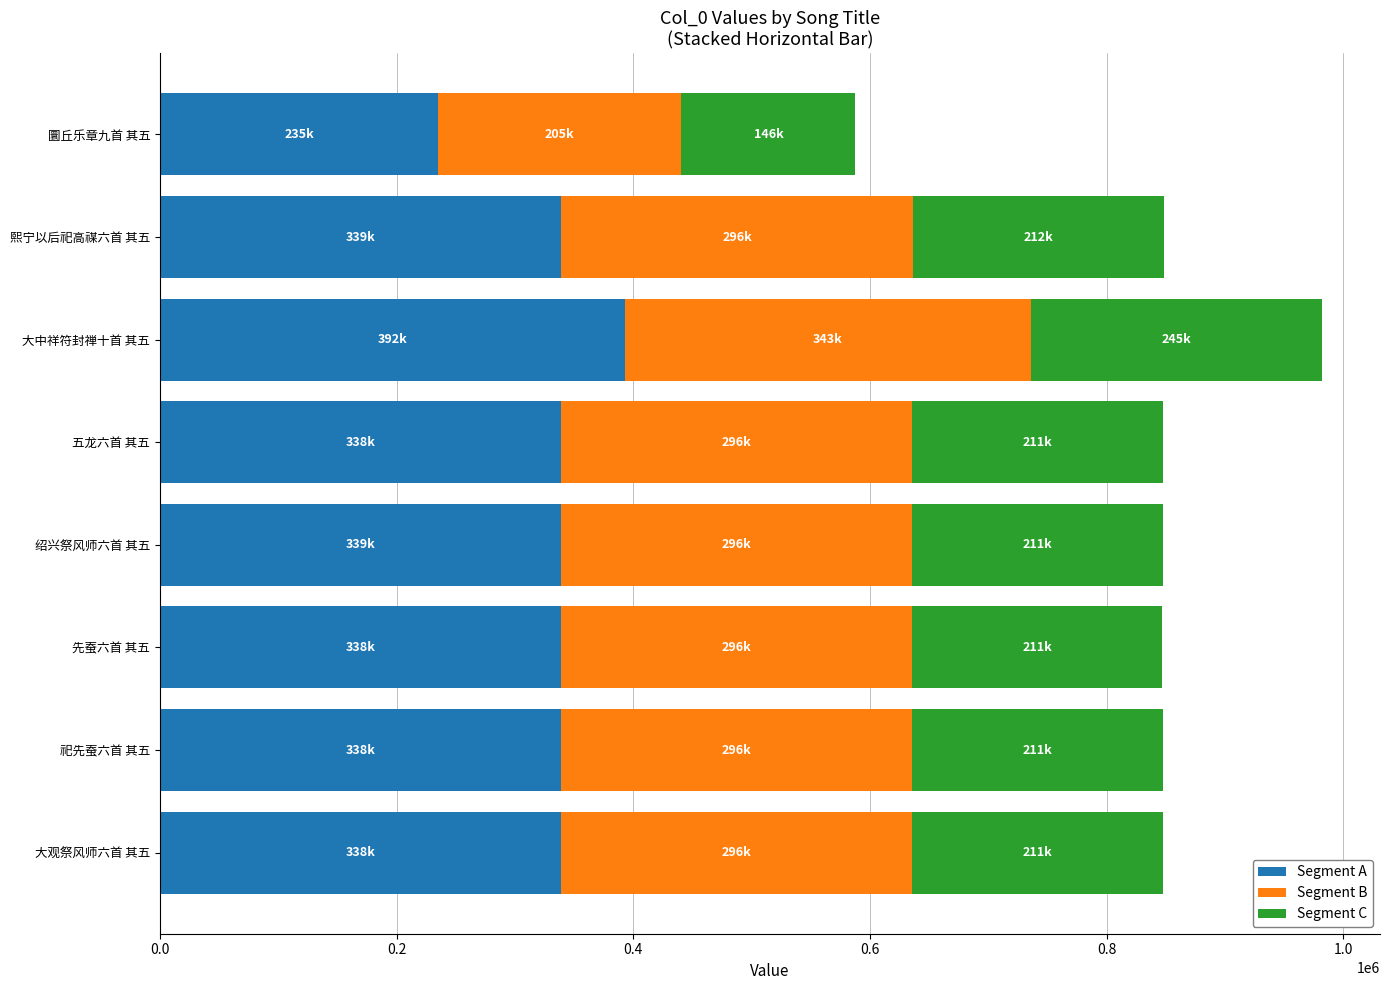

Which category has the highest value in the Segment A series?

大中祥符封禅十首 其五